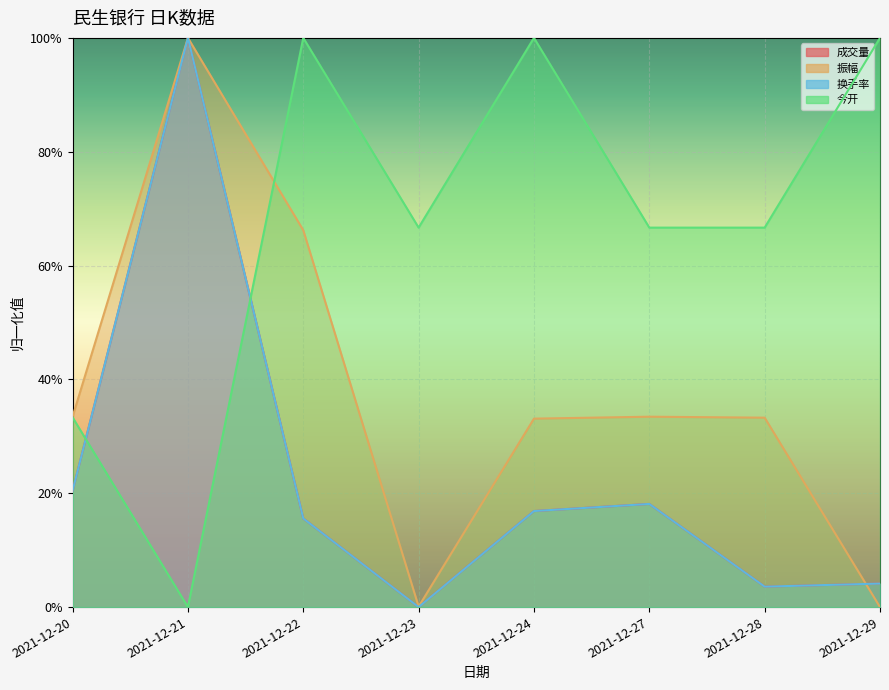

What is the difference between the maximum and second lowest values in the 今开 series?

0.7